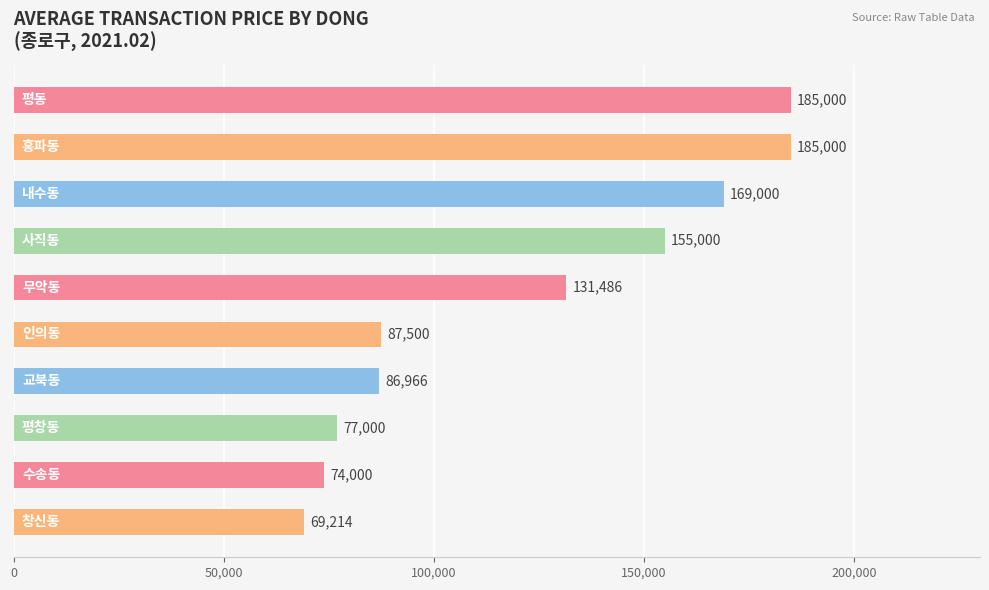

What is the sum of all values?

1220166